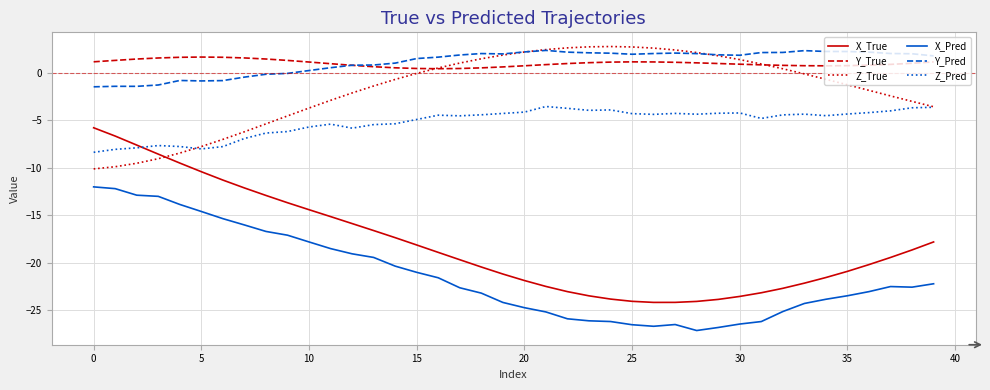

What is the maximum value shown in the chart?

2.8